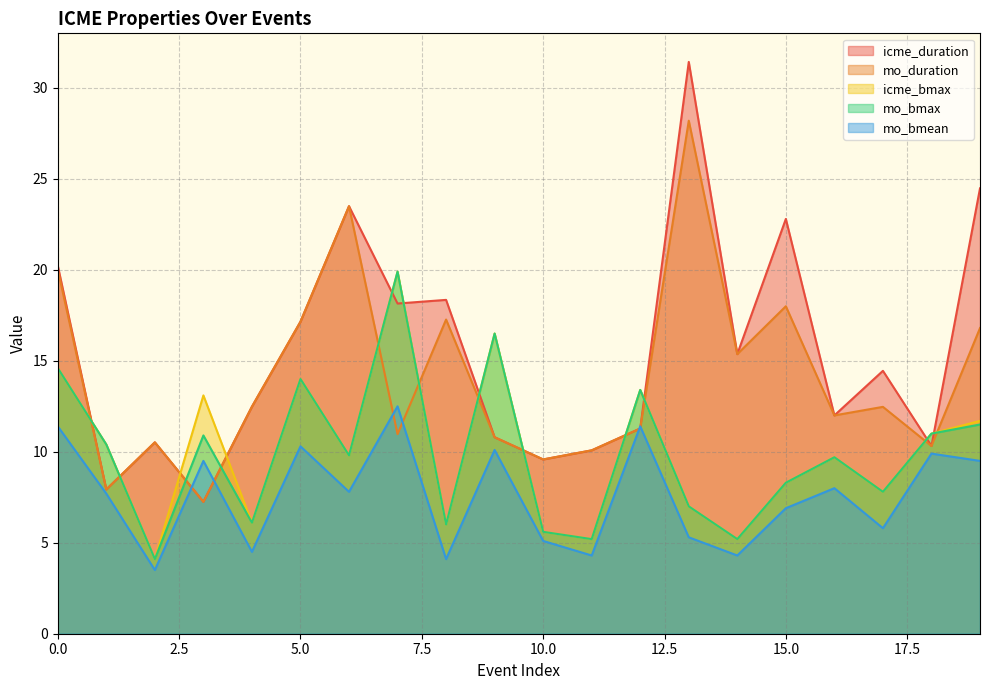

What is the sum of the icme_duration values at 2 and 7?

28.7